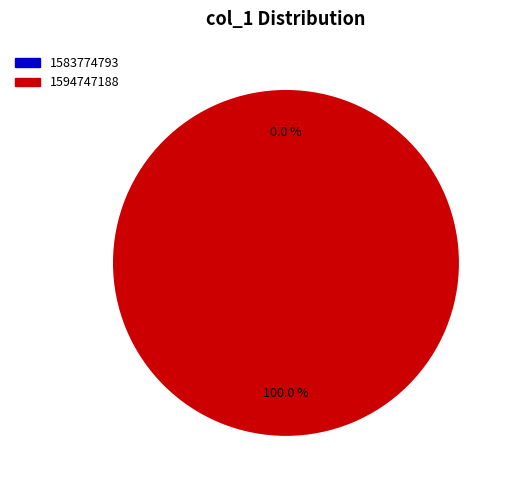

Which has a higher value, 1594747188 or 1583774793?

1594747188